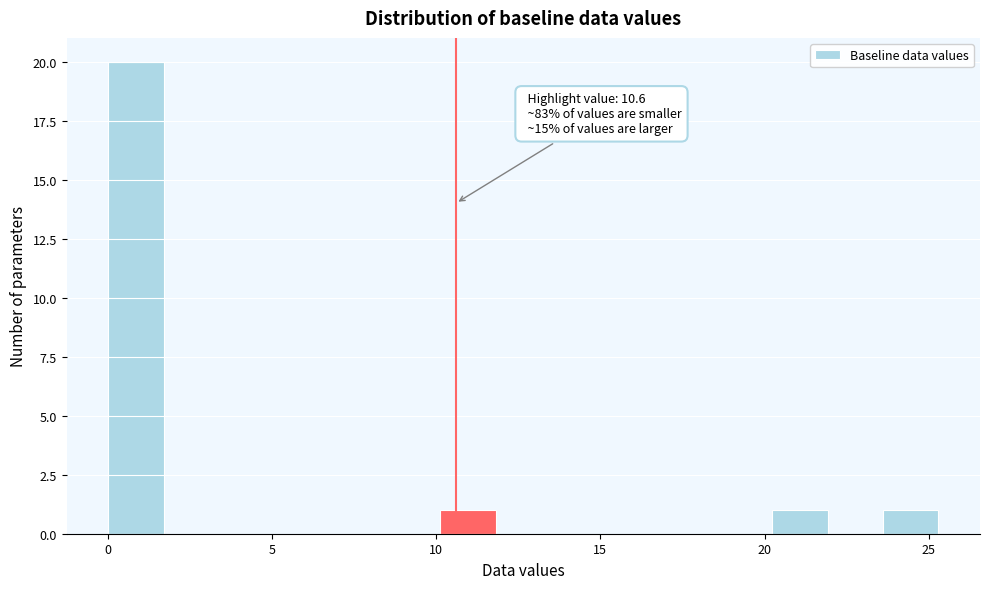

Around what value on the x-axis is the tallest bar? Give the approximate position of its centre, as read against the axis.

1.0